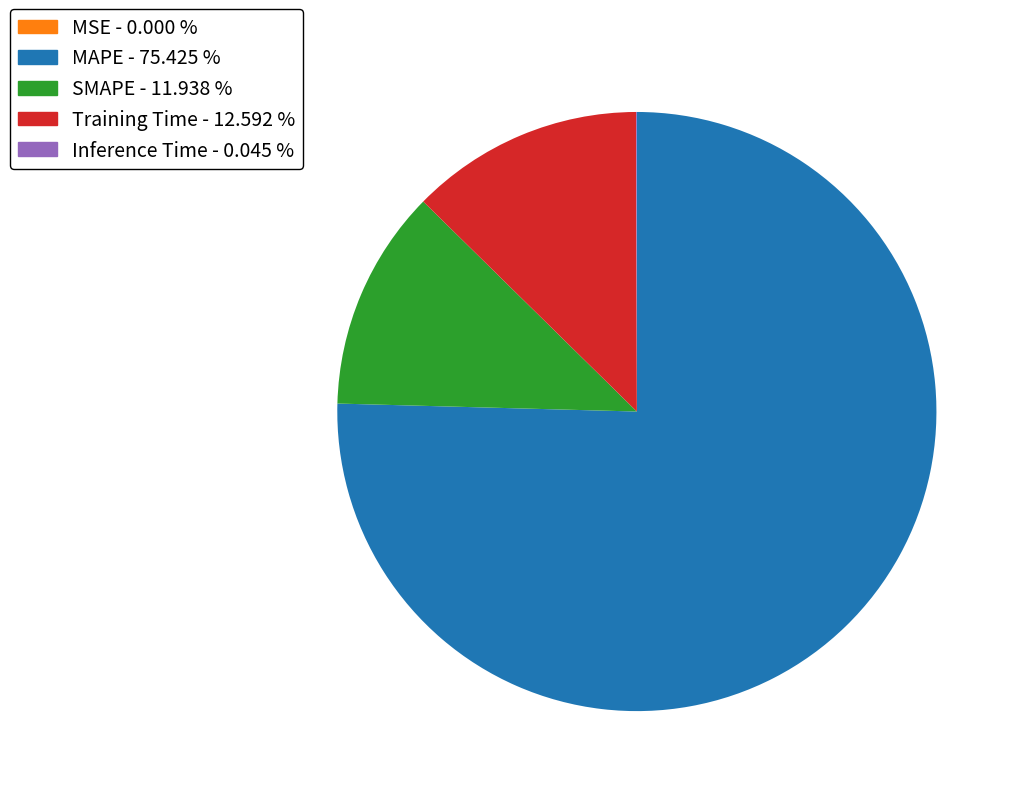

Does any single category account for the majority?

Yes